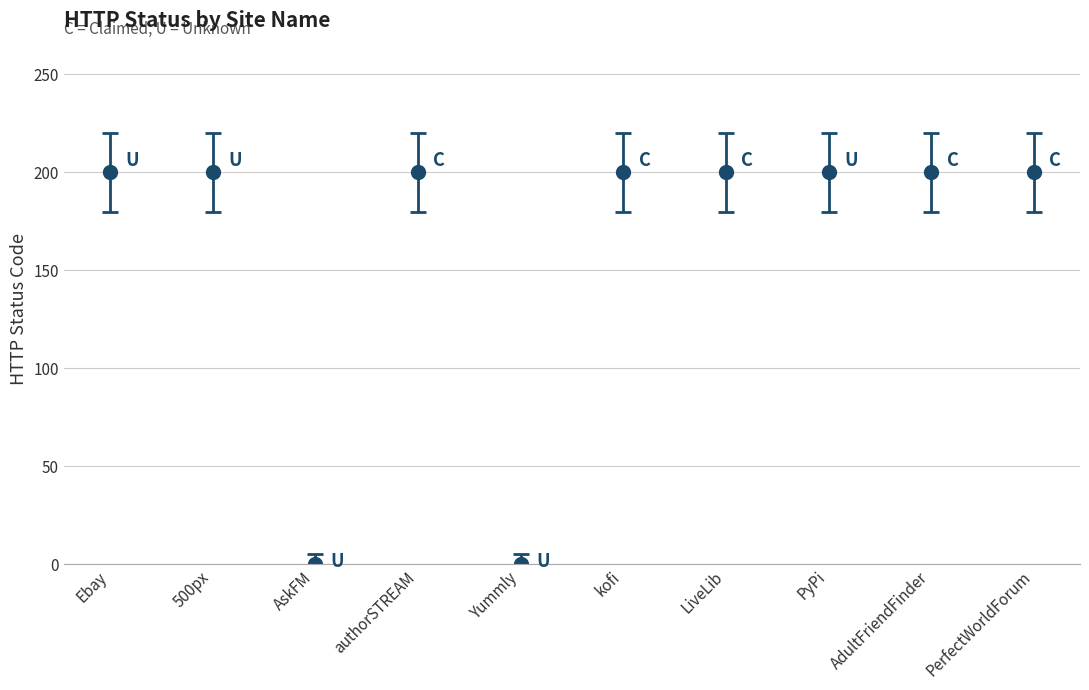

True or false: the data shows 123 at Tanks.

False